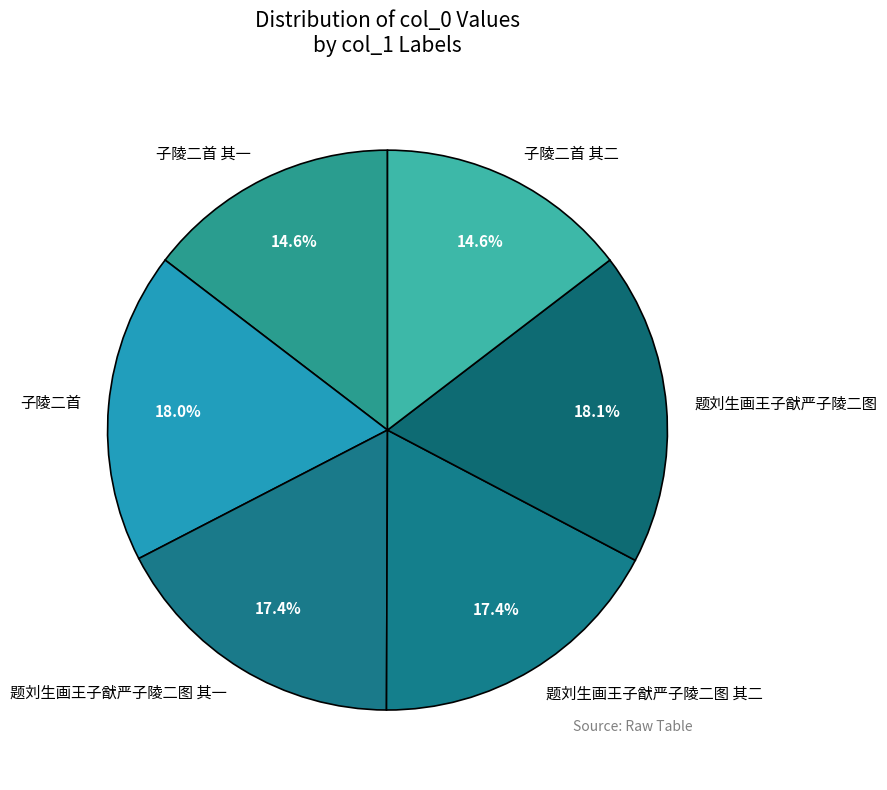

What is the ratio of the value at 题刘生画王子猷严子陵二图 其二 to the value at 题刘生画王子猷严子陵二图 其一?

1.0